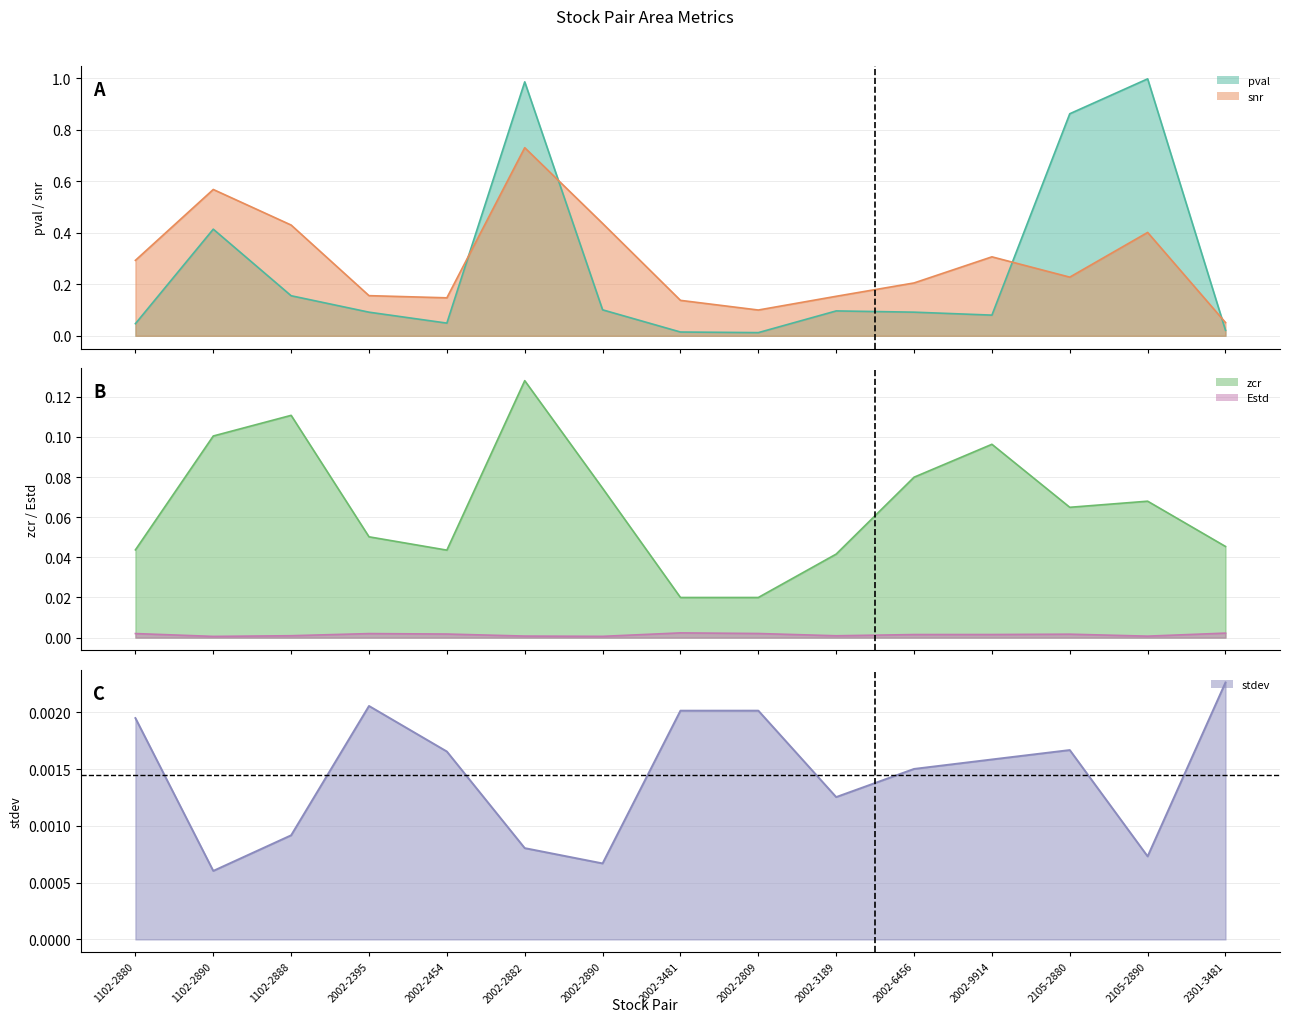

Which series has the largest total across all categories?

snr